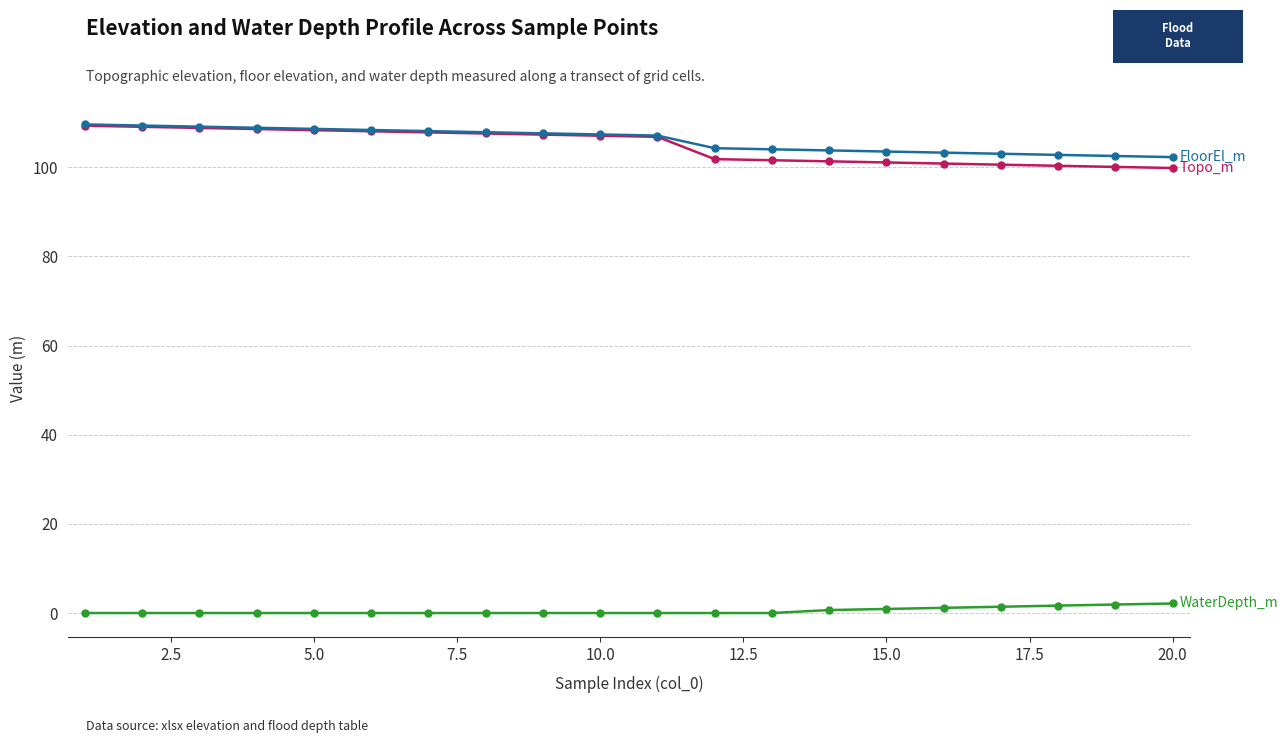

What is the greatest value displayed?

109.6